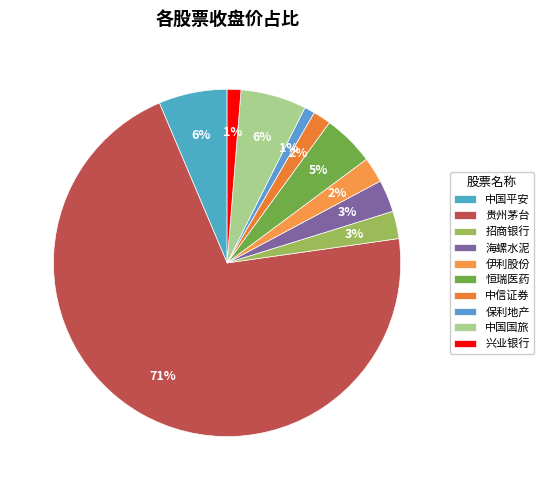

Is there a majority slice in this chart?

Yes